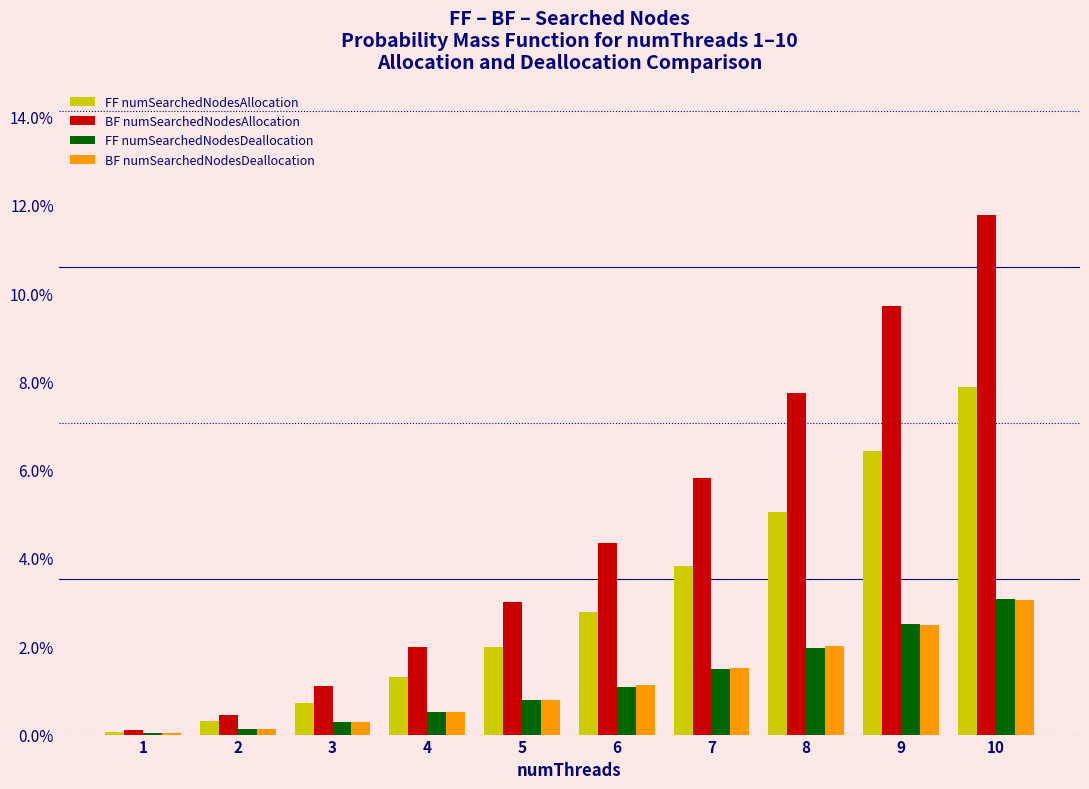

The FF numSearchedNodesAllocation series shows 0.5 at 4. True or false?

False